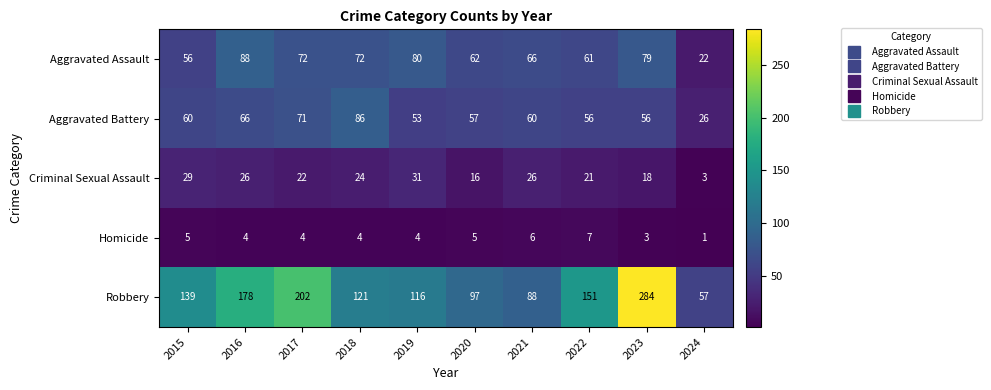

Is it true that Robbery equals 135 at 2023?

False